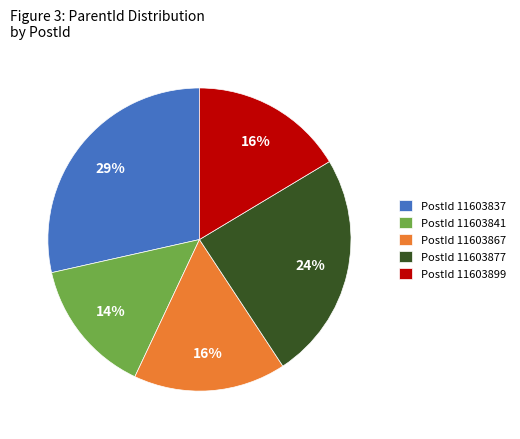

True or false: PostId 11603877 accounts for 15% of the total.

False